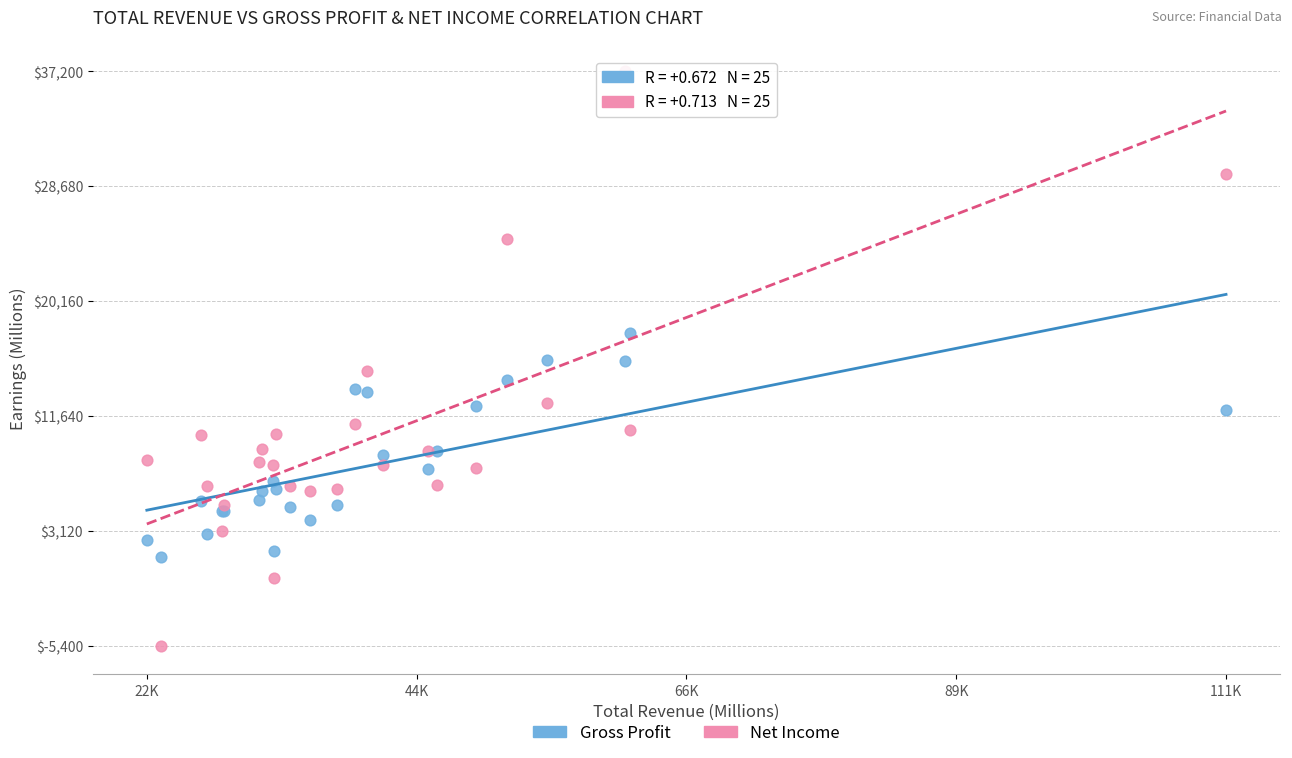

What are all the series names shown in the legend?

Gross Profit, Net Income